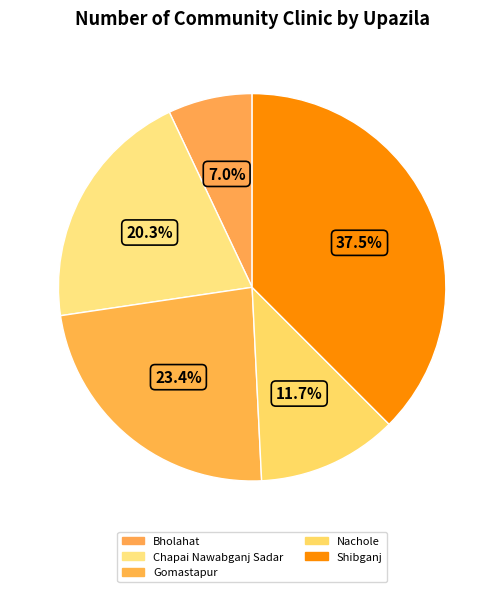

To the nearest percent, what is the average slice percentage?

20%